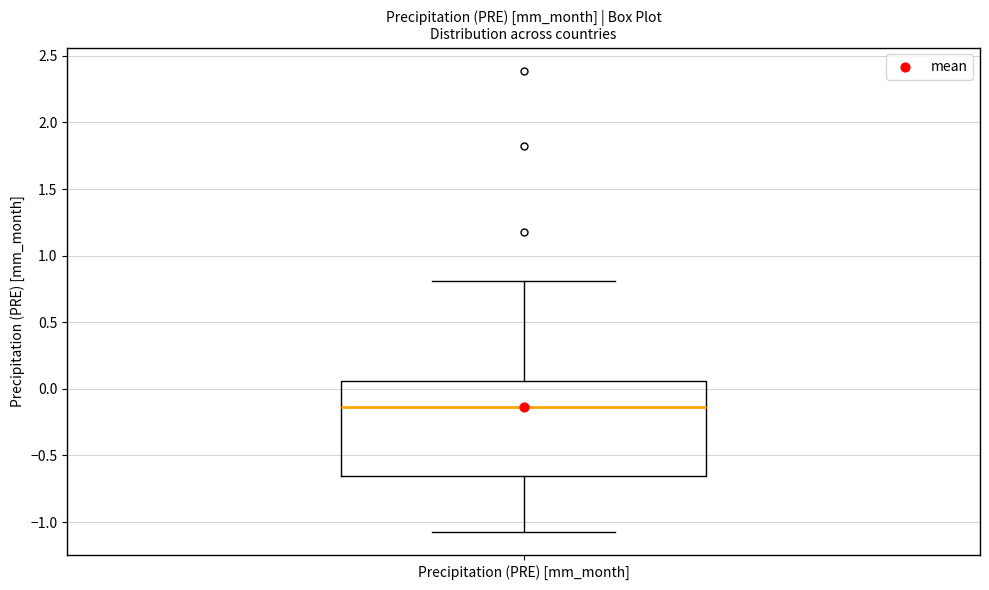

Where does the lower whisker of the box for Precipitation (PRE) [mm_month] end on the y-axis? The values are not printed on the chart, so give them approximately, as read against the axis.

-1.10